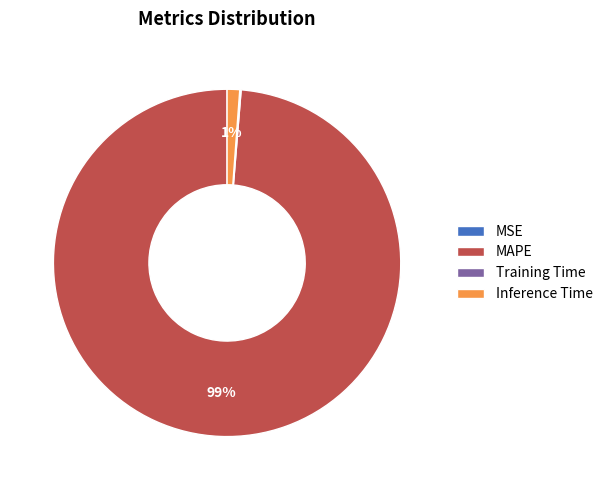

To the nearest percent, what is the combined percentage of Inference Time and MAPE?

100%